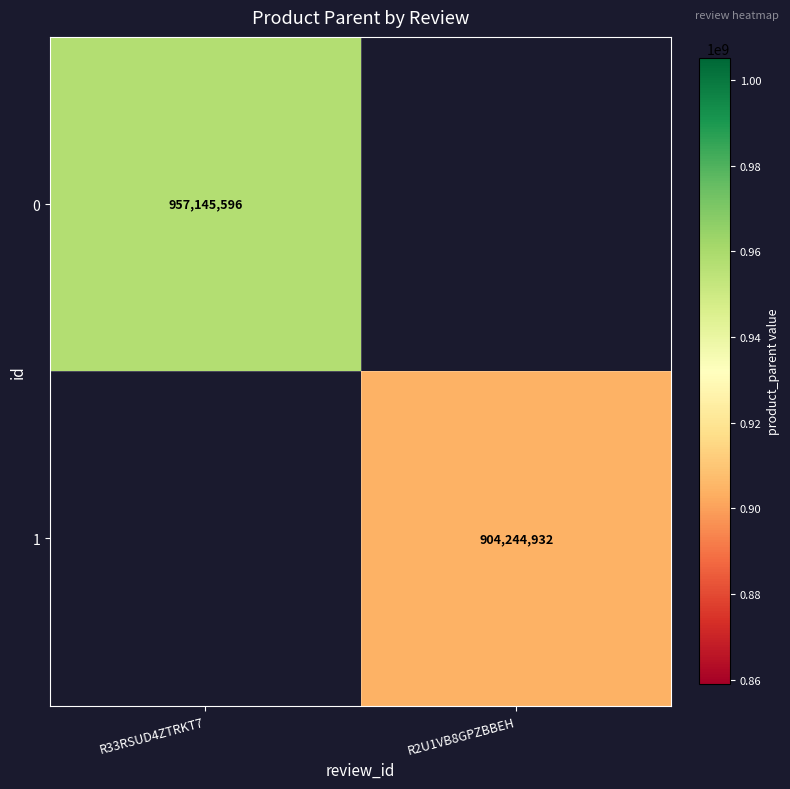

The value of 1 at R2U1VB8GPZBBEH is 904244932. True or false?

True